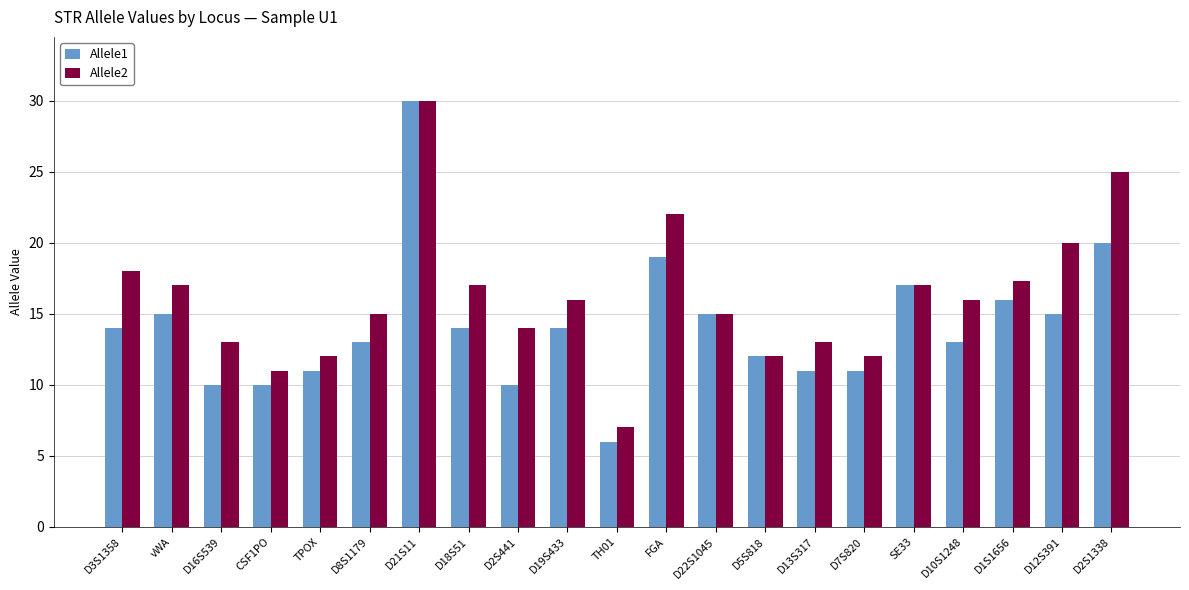

Which series has the largest range (max minus min)?

Allele1